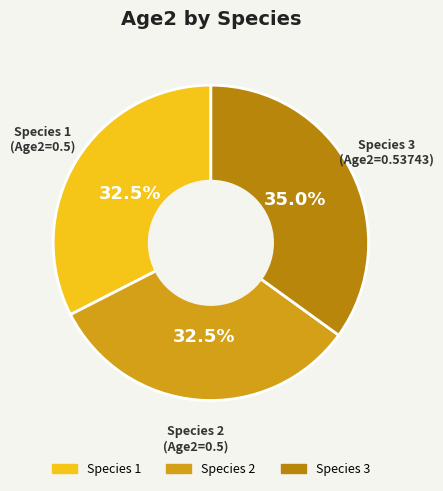

How many segments does this pie chart have?

3